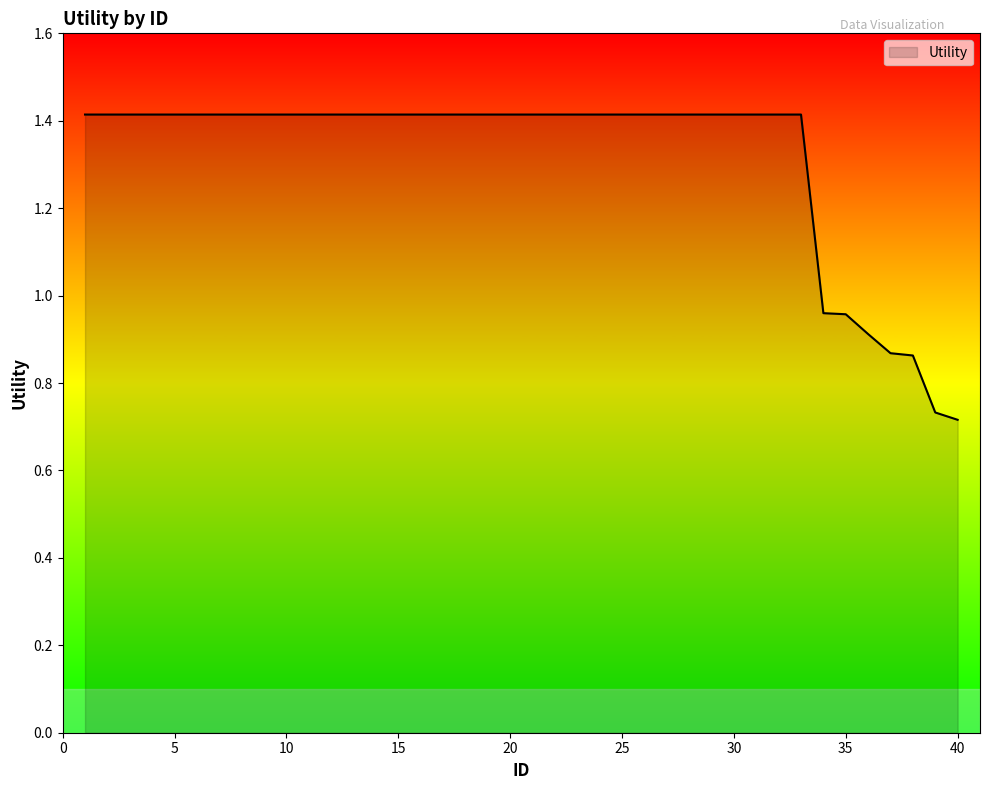

What is the maximum value shown in the chart?

1.4